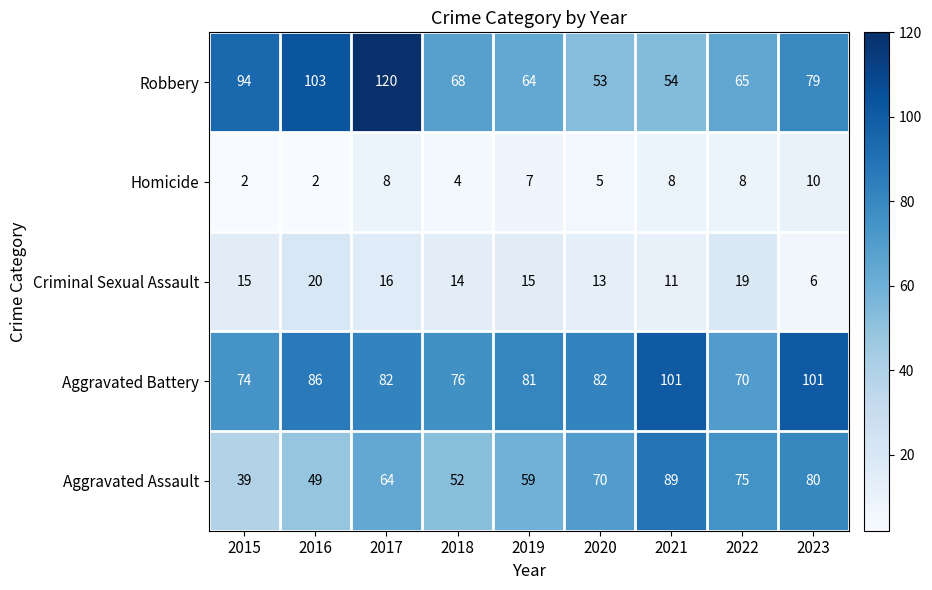

What is the highest value of the Criminal Sexual Assault series?

20